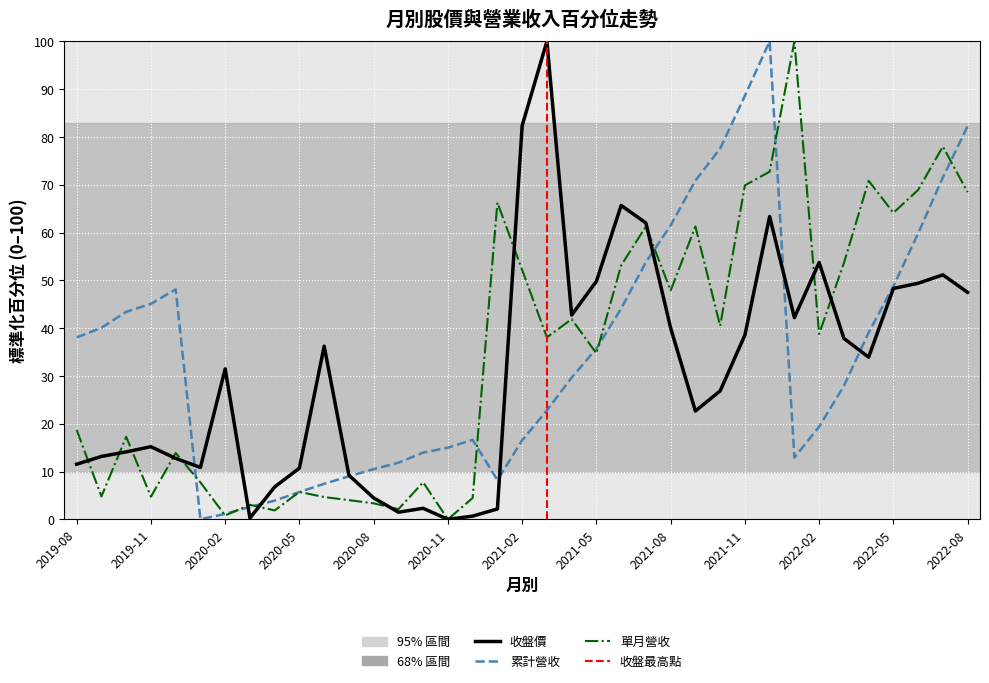

At which label does 收盤價(元) first exceed 31?

2020-02